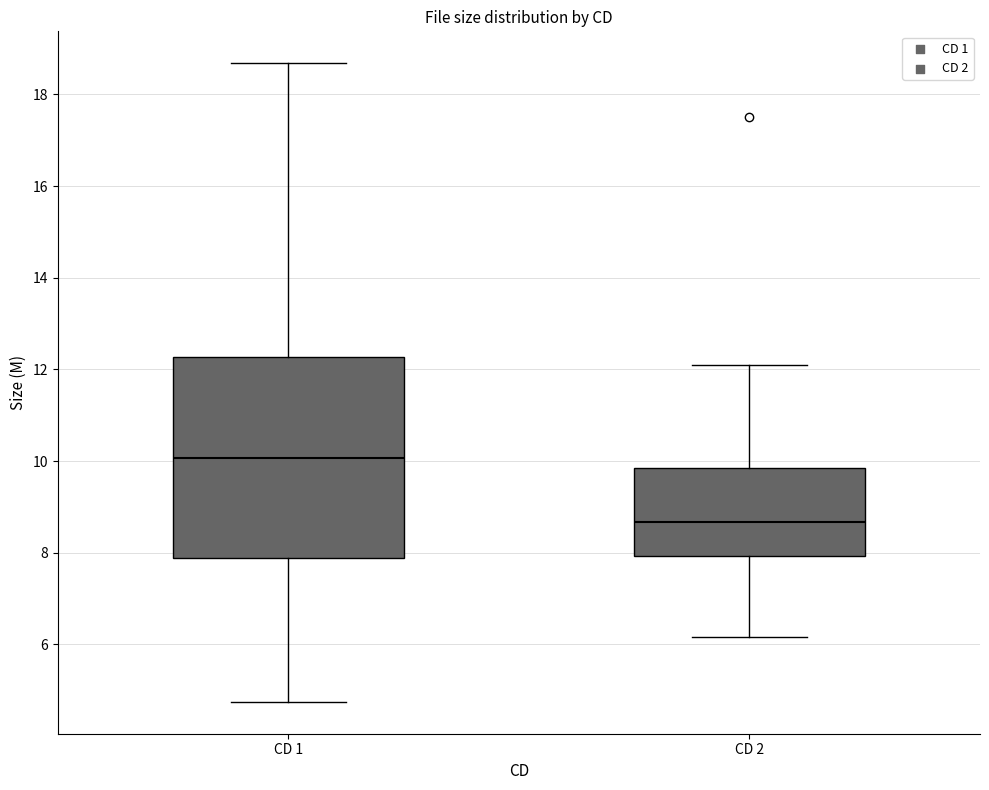

Where does the median line of the box for CD 1 sit on the y-axis? The values are not printed on the chart, so give them approximately, as read against the axis.

10.0